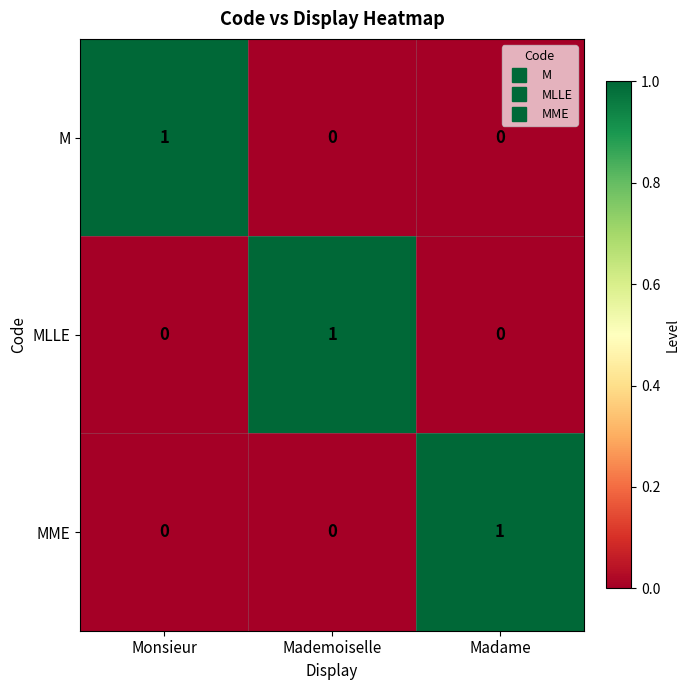

What is the total value across all series at Monsieur?

1